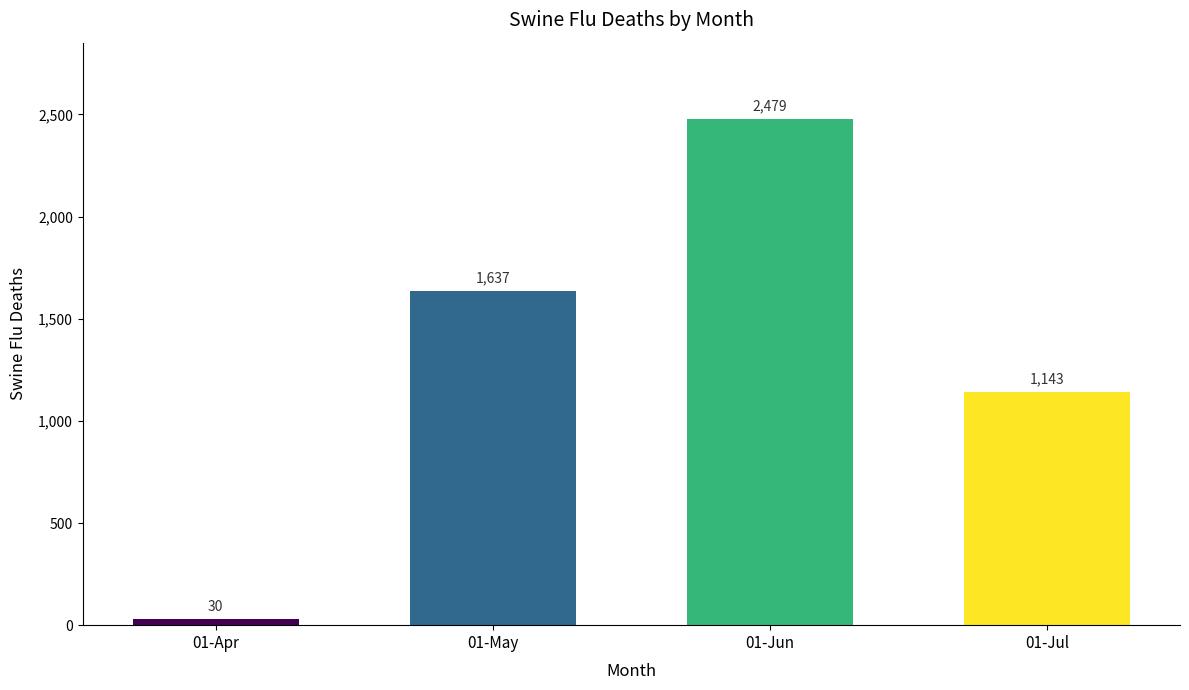

What position from the left is 01-Jul?

4